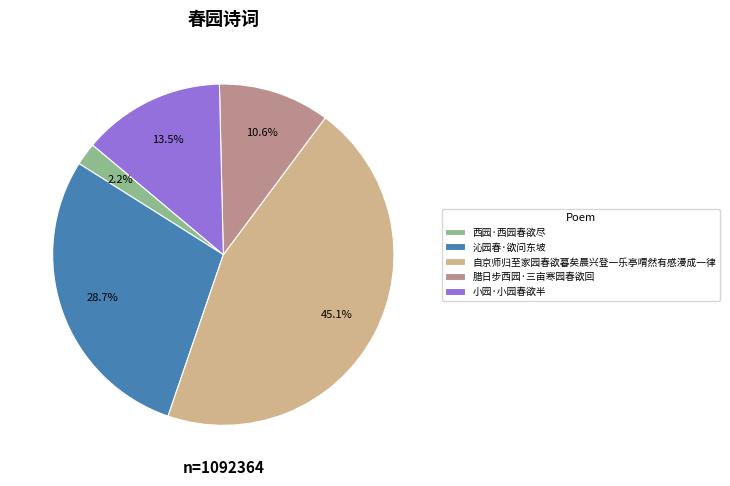

To the nearest percent, what portion does 自京师归至家园春欲暮矣晨兴登一乐亭喟然有感漫成一律 represent?

45%